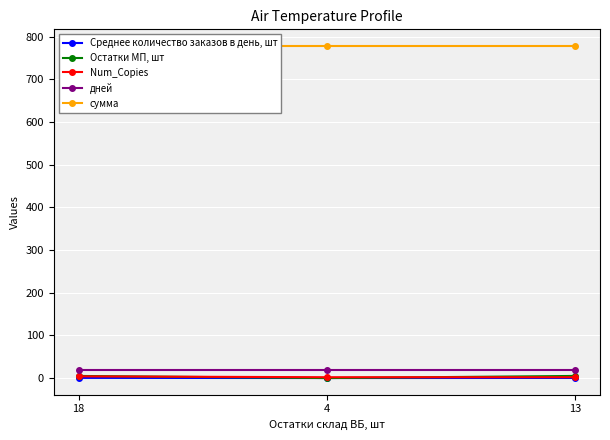

What are all the series names shown in the legend?

Среднее количество заказов в день, шт, Остатки МП, шт, Num_Copies, дней, сумма